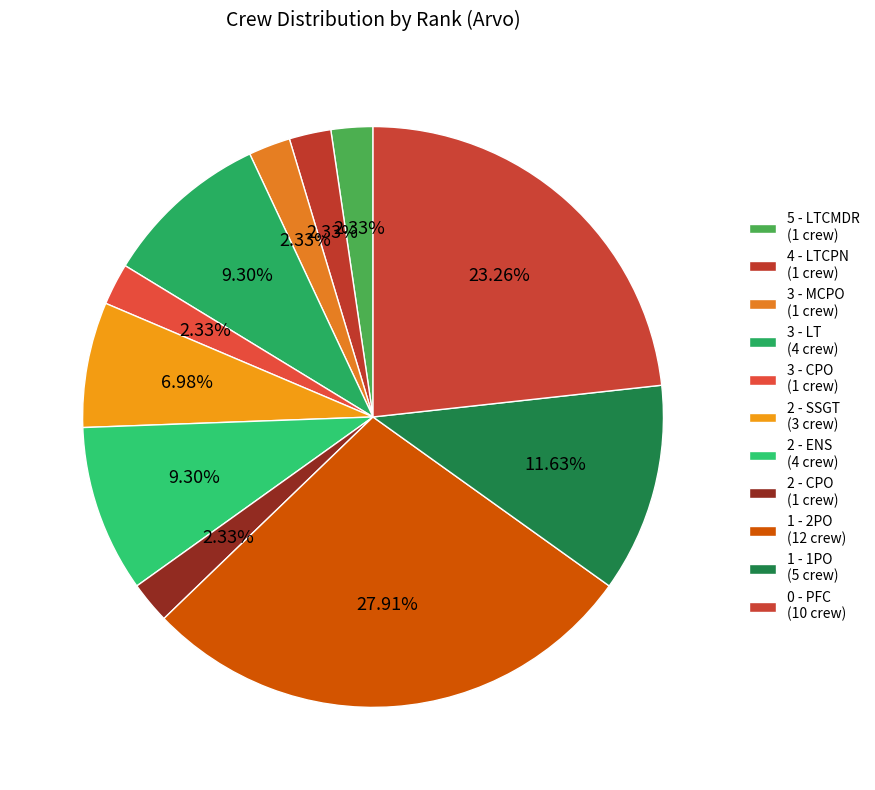

What is the largest slice in the pie chart?

1 - 2PO